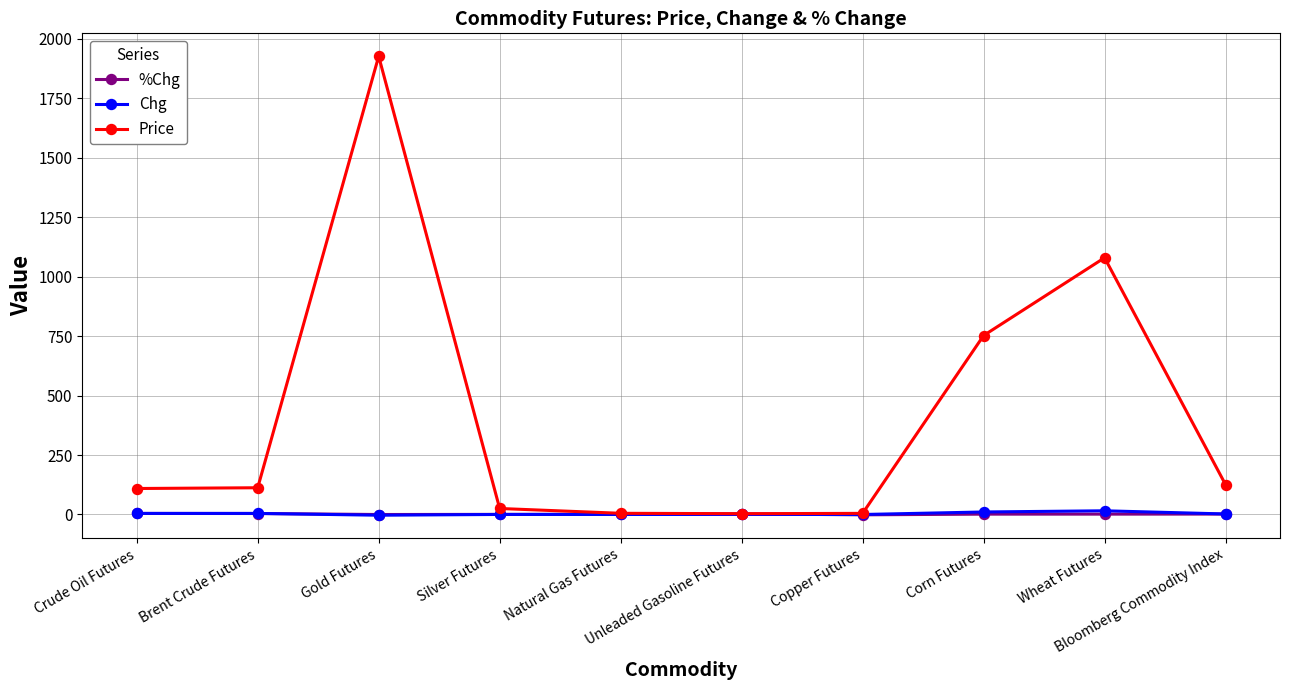

How many lines are shown in the chart?

3